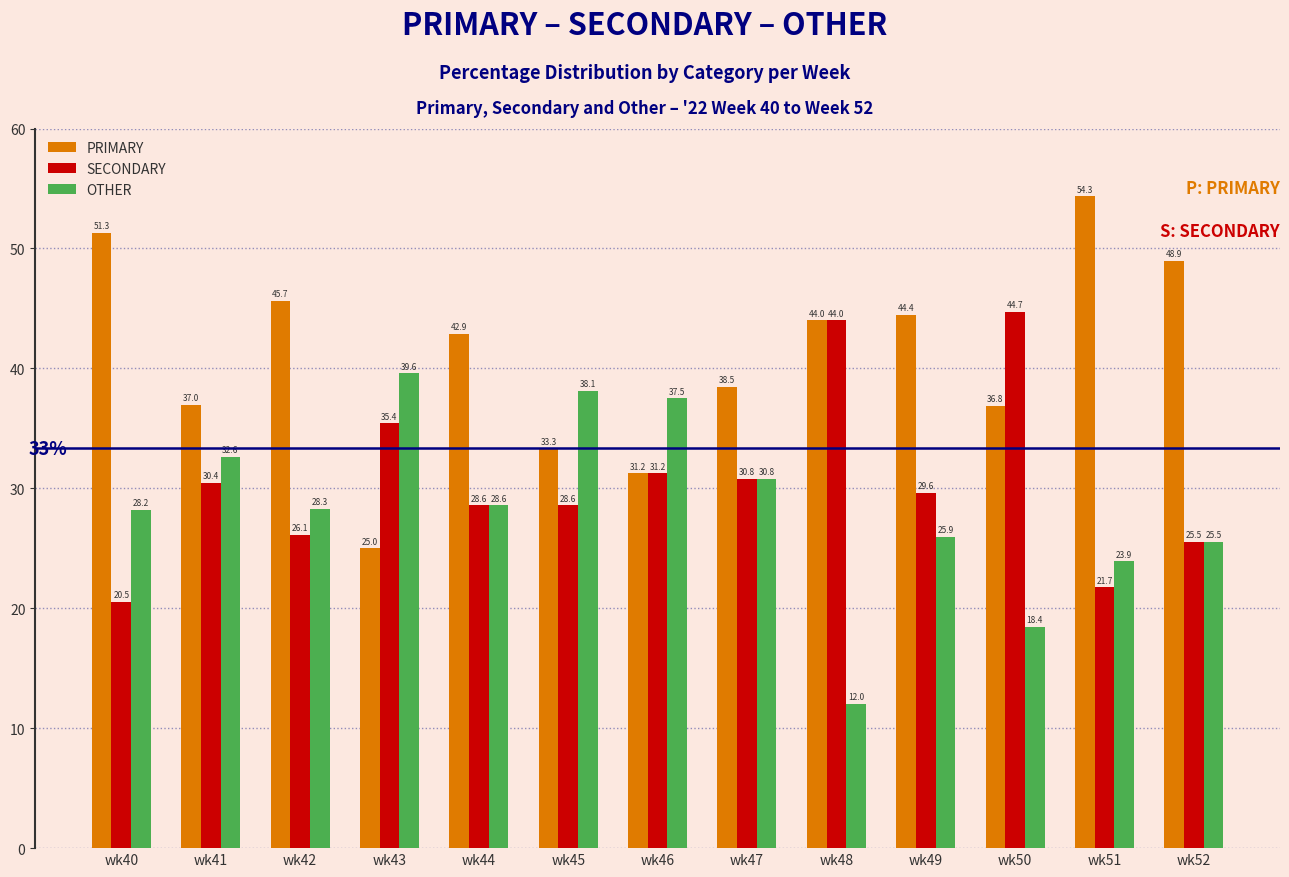

Where is SECONDARY nearest to the value 32?

wk46